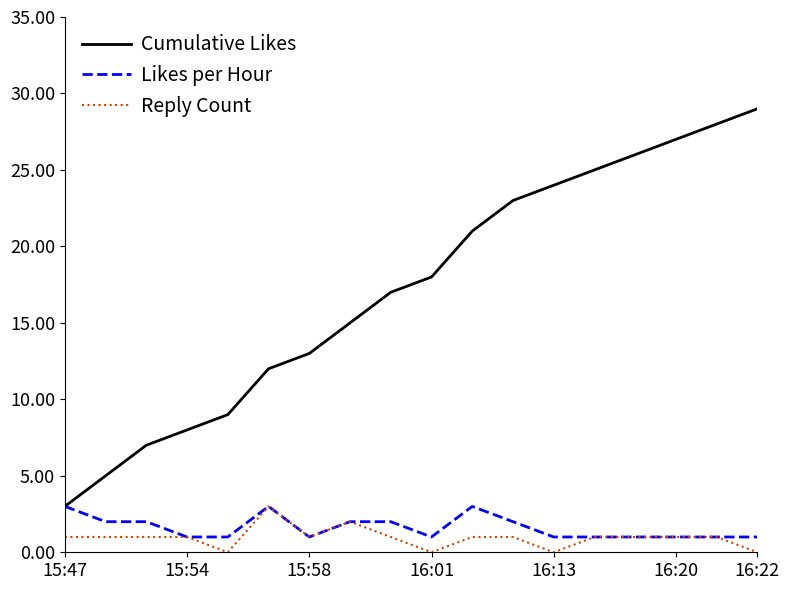

What is the maximum value for Cumulative Likes?

29